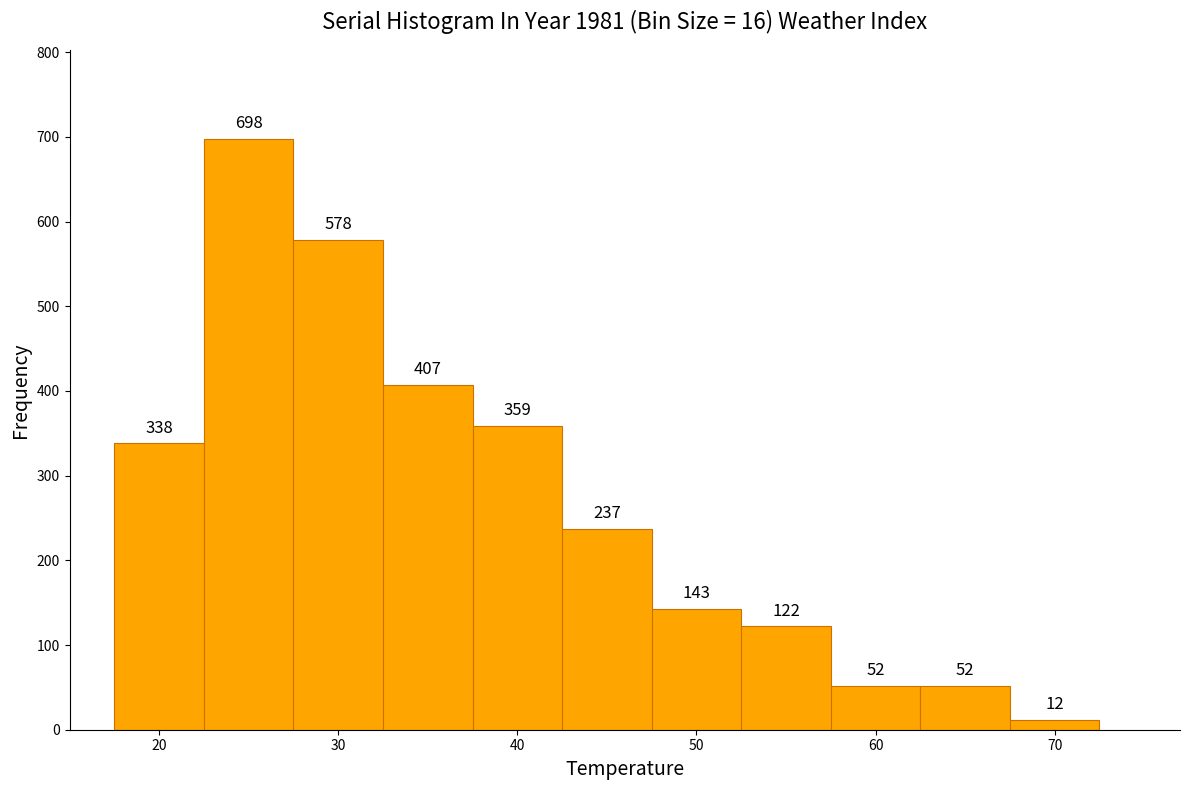

How tall is the bar that spans 62.5 to 67.5 on the x-axis? The bar edges are not printed on the chart, so give them approximately, as read against the axis.

52